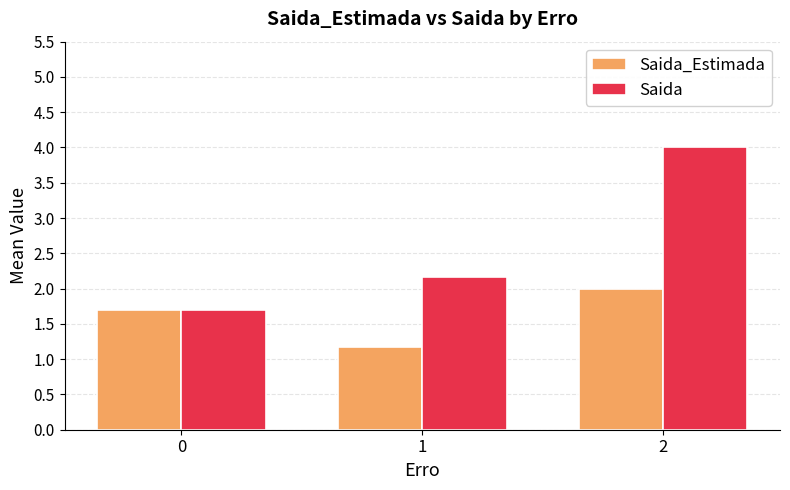

How many groups of bars are there?

3